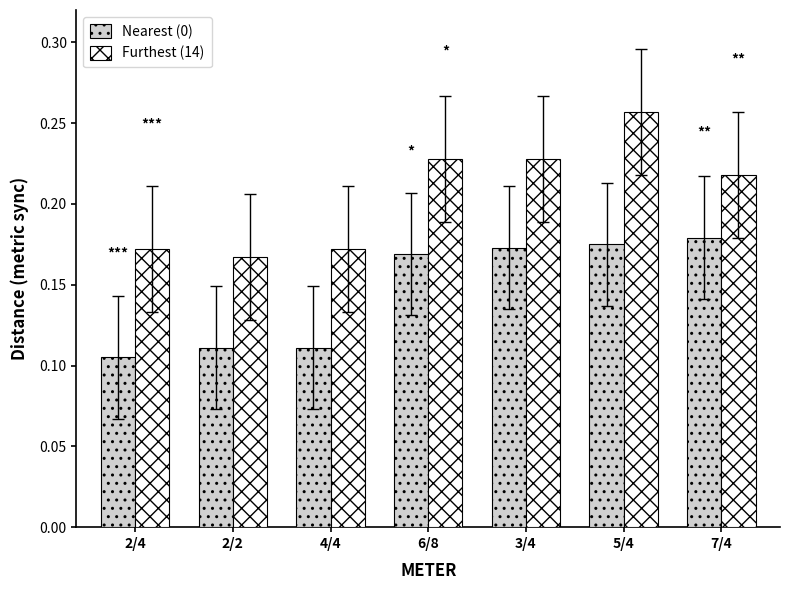

Does the chart contain any negative values?

No